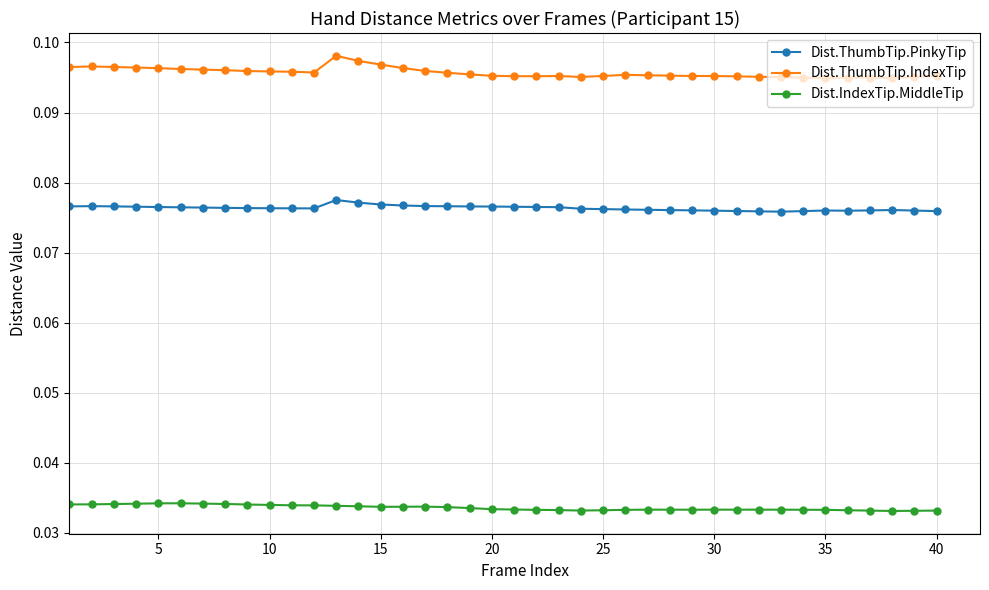

Rank the series by their maximum value, from lowest to highest.

Dist.IndexTip.MiddleTip, Dist.ThumbTip.PinkyTip, Dist.ThumbTip.IndexTip